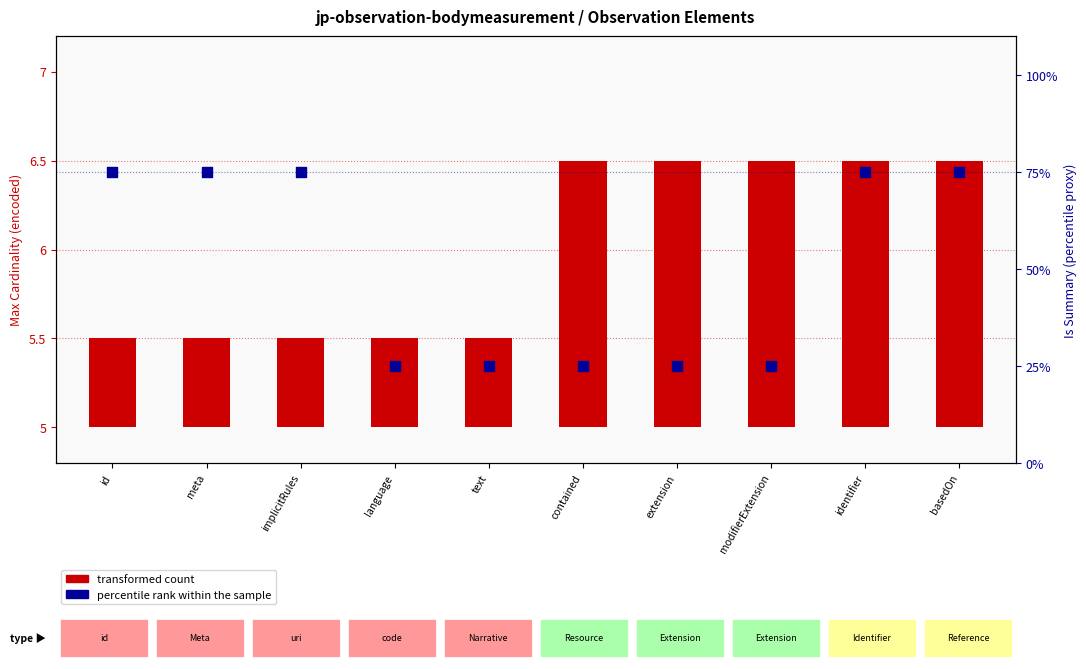

What are all the series names shown in the legend?

transformed count, percentile rank within the sample